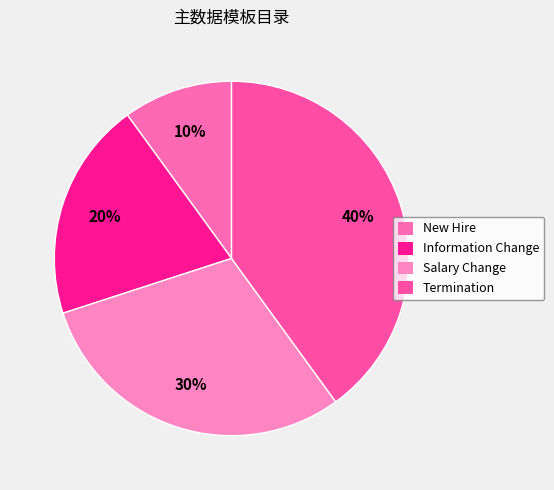

To the nearest percent, what is the difference between the Salary Change and Information Change slice percentages?

10%